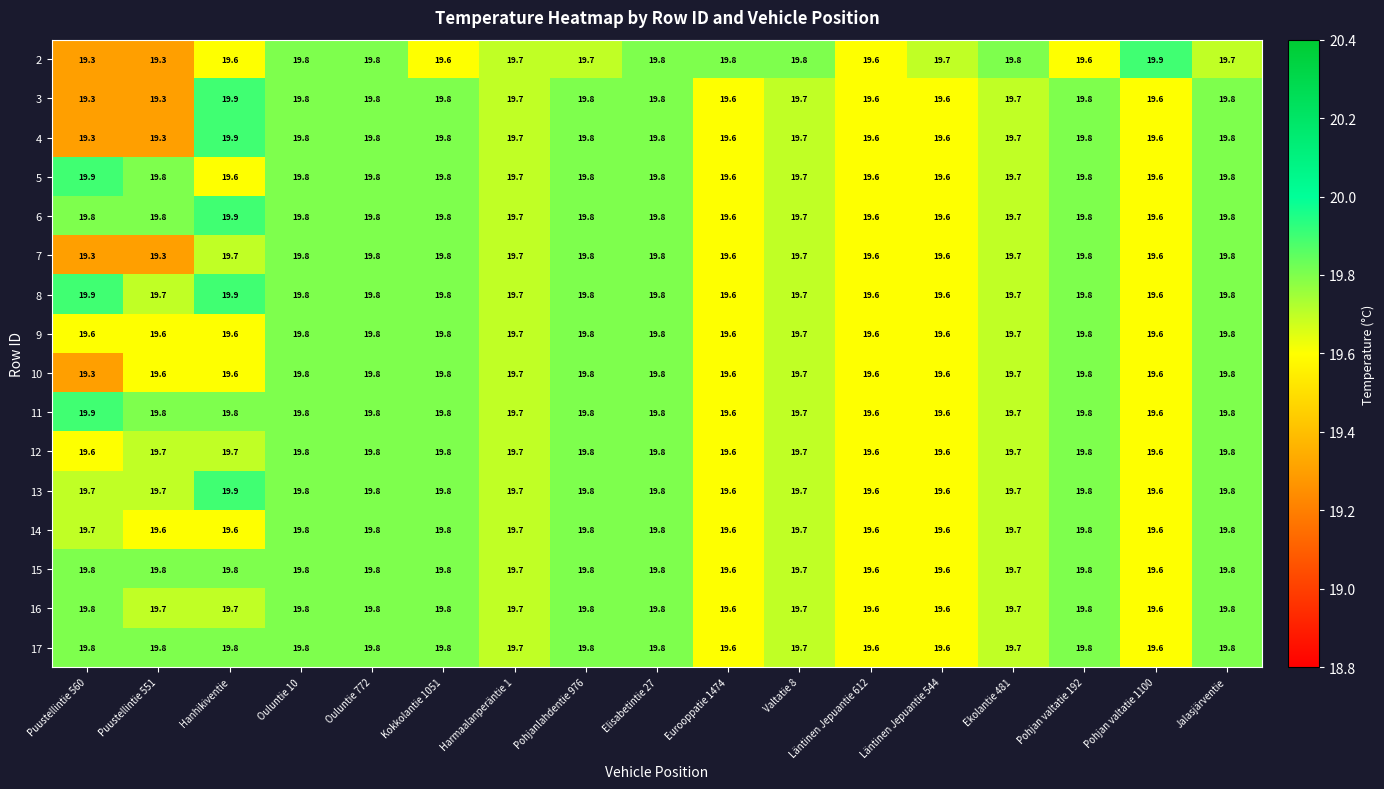

What value does the 4 series have at Jalasjärventie?

19.8